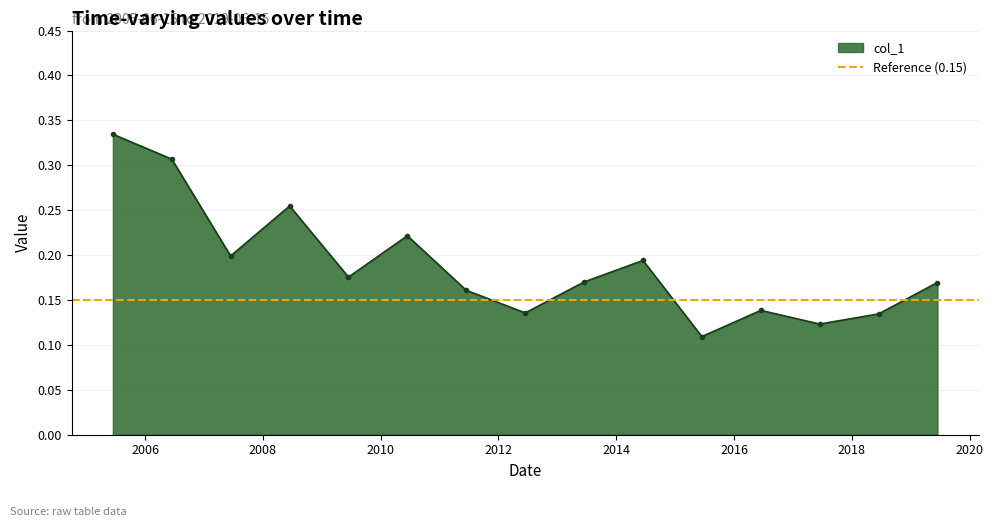

List the labels in order of value, largest first.

2005-06-15, 2006-06-15, 2008-06-15, 2010-06-15, 2007-06-15, 2014-06-15, 2009-06-15, 2013-06-15, 2019-06-15, 2011-06-15, 2016-06-15, 2012-06-15, 2018-06-15, 2017-06-15, 2015-06-15